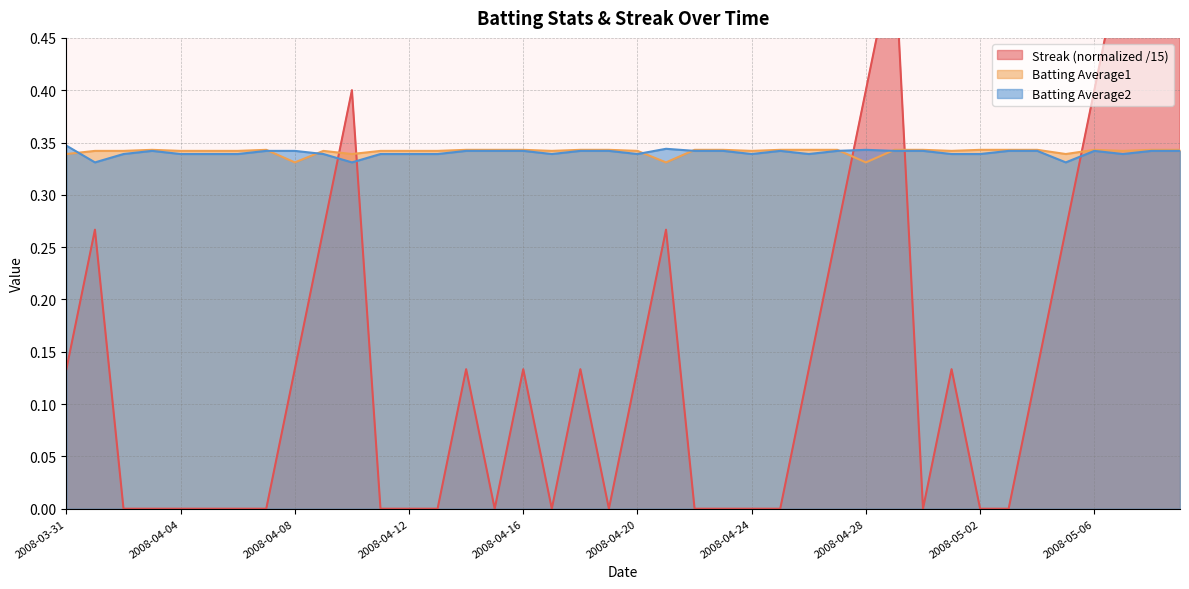

Which series has the widest spread of values?

Streak